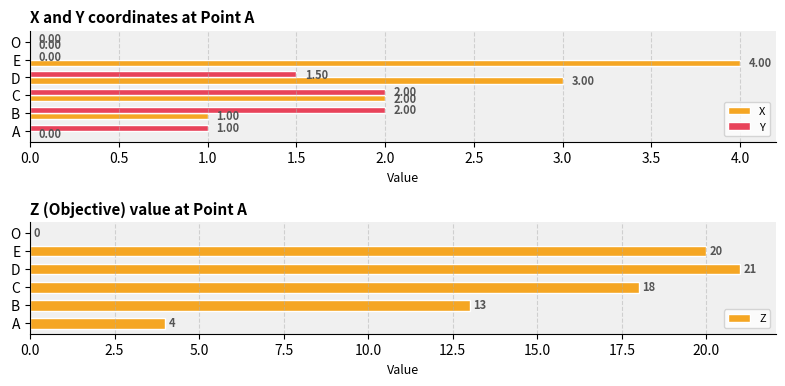

Where is X nearest to the value 2?

C